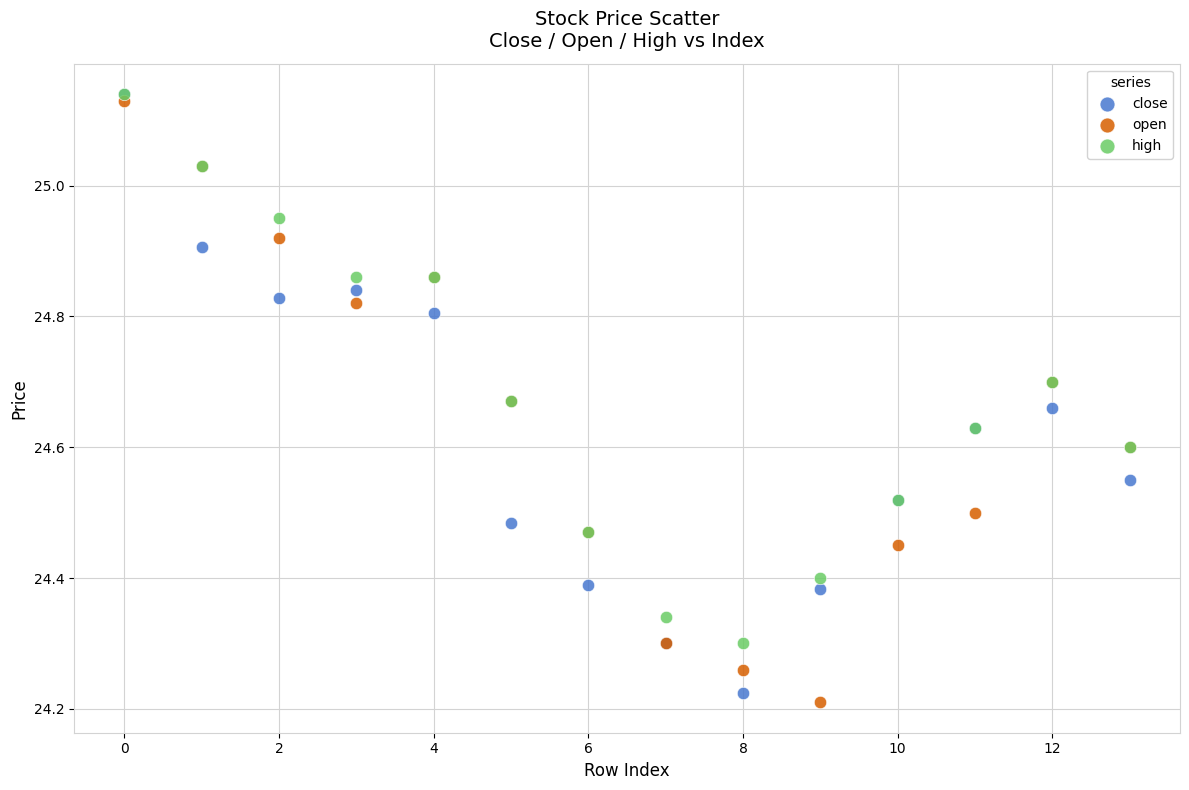

What are all the series names shown in the legend?

close, open, high